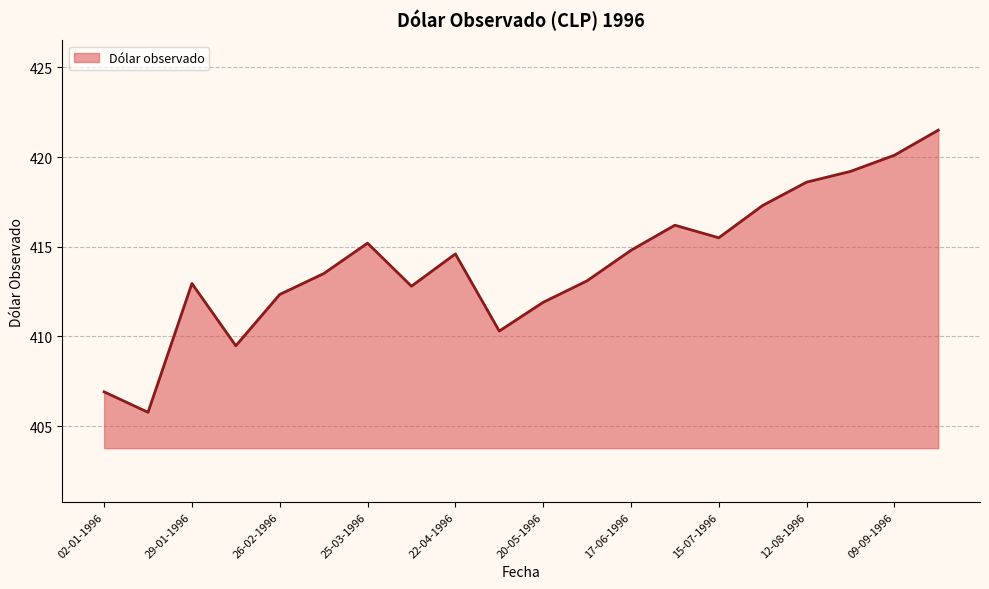

What is the smallest value displayed?

405.8